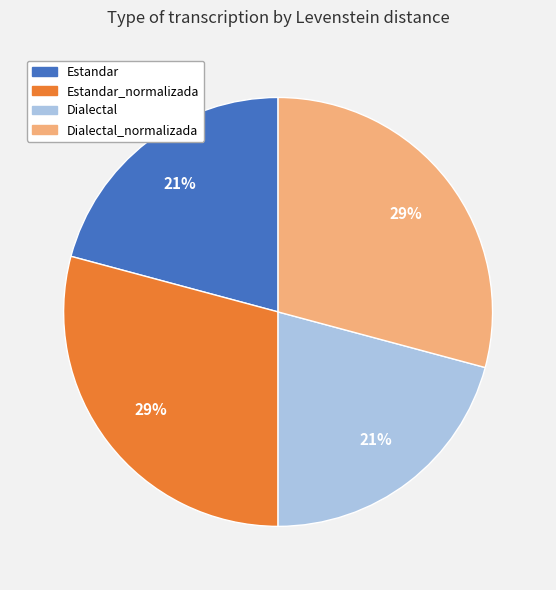

Between Dialectal and Dialectal_normalizada, which is larger?

Dialectal_normalizada